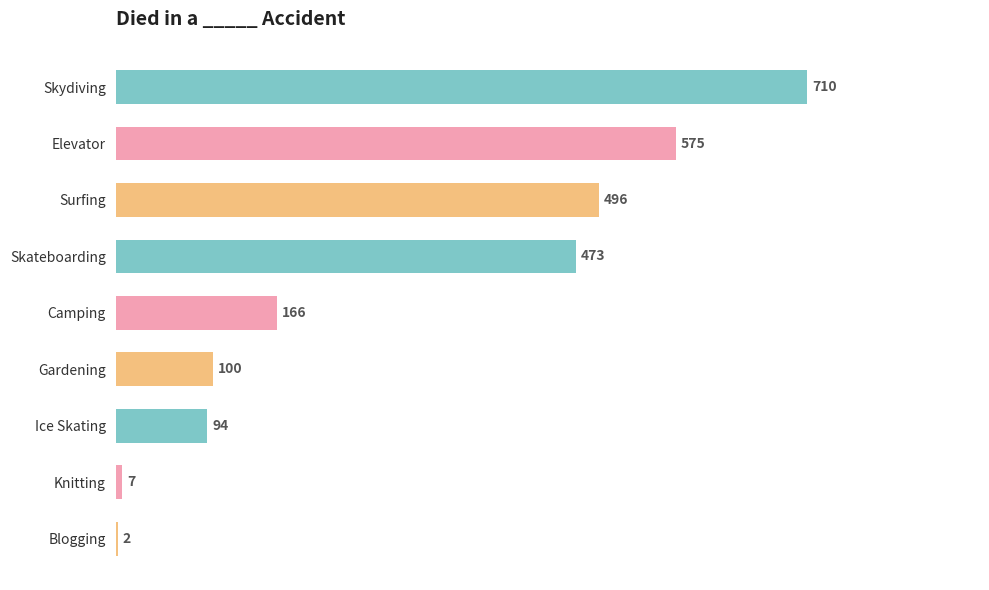

The chart shows a value of 166 at Camping. True or false?

True